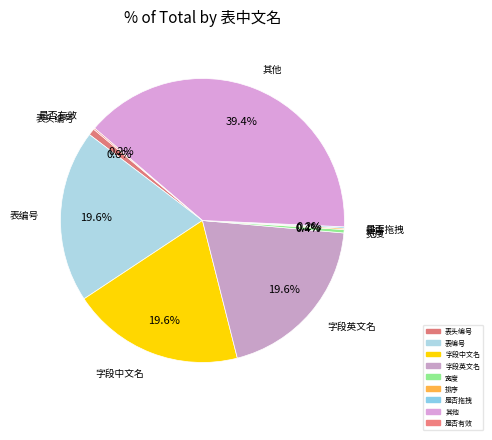

How many segments does this pie chart have?

9